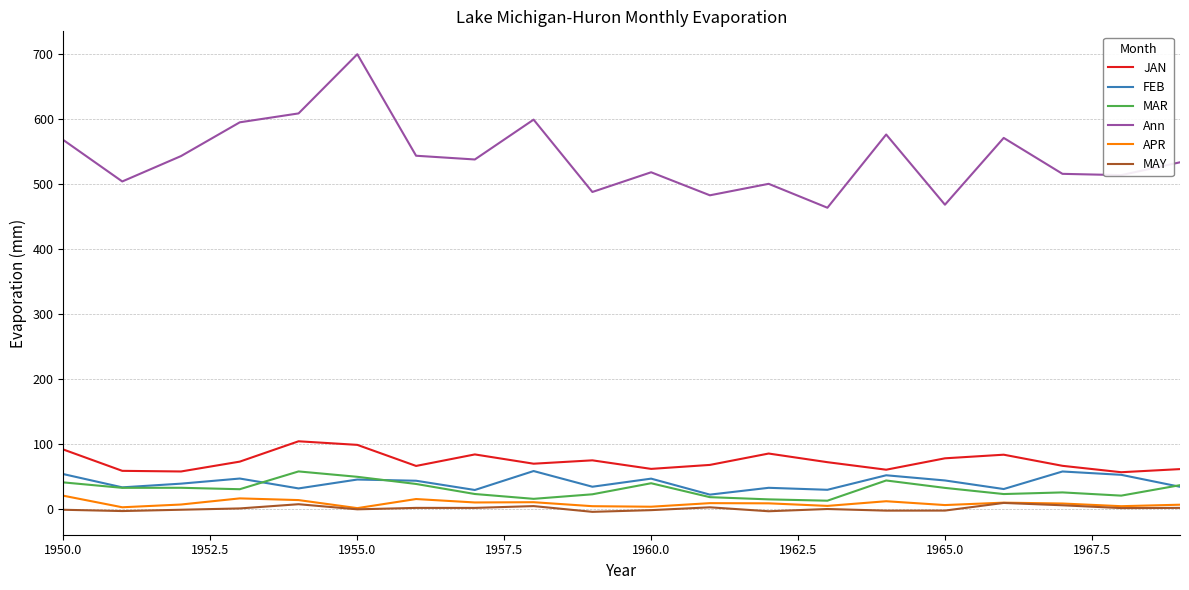

What is the minimum value for APR?

0.7